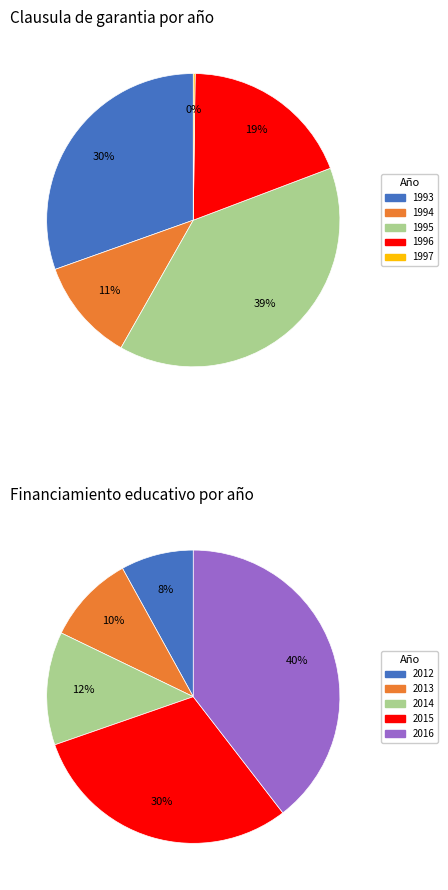

Is there any slice that represents more than half of the pie?

No